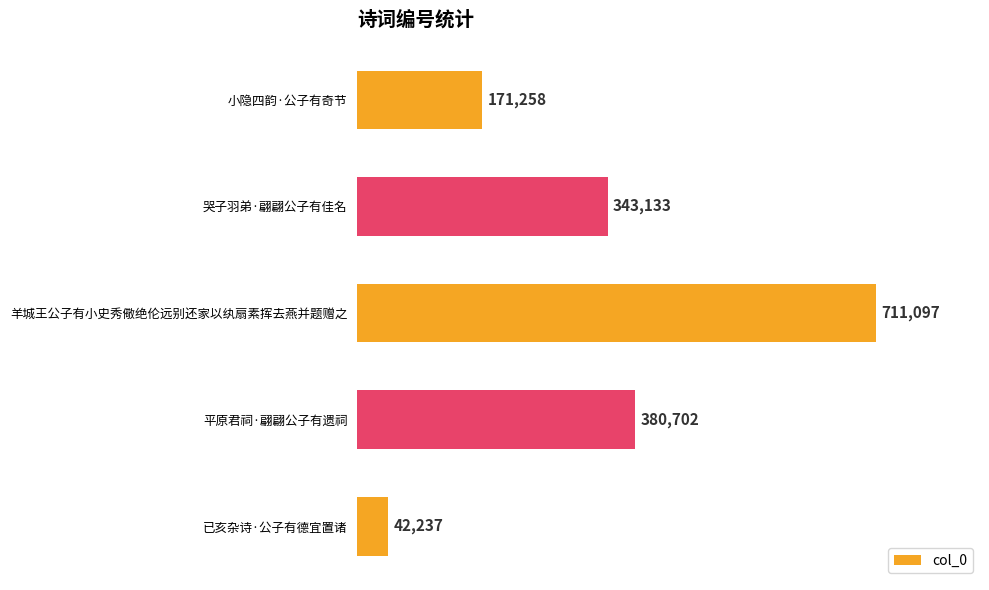

How many data points does each series have?

5